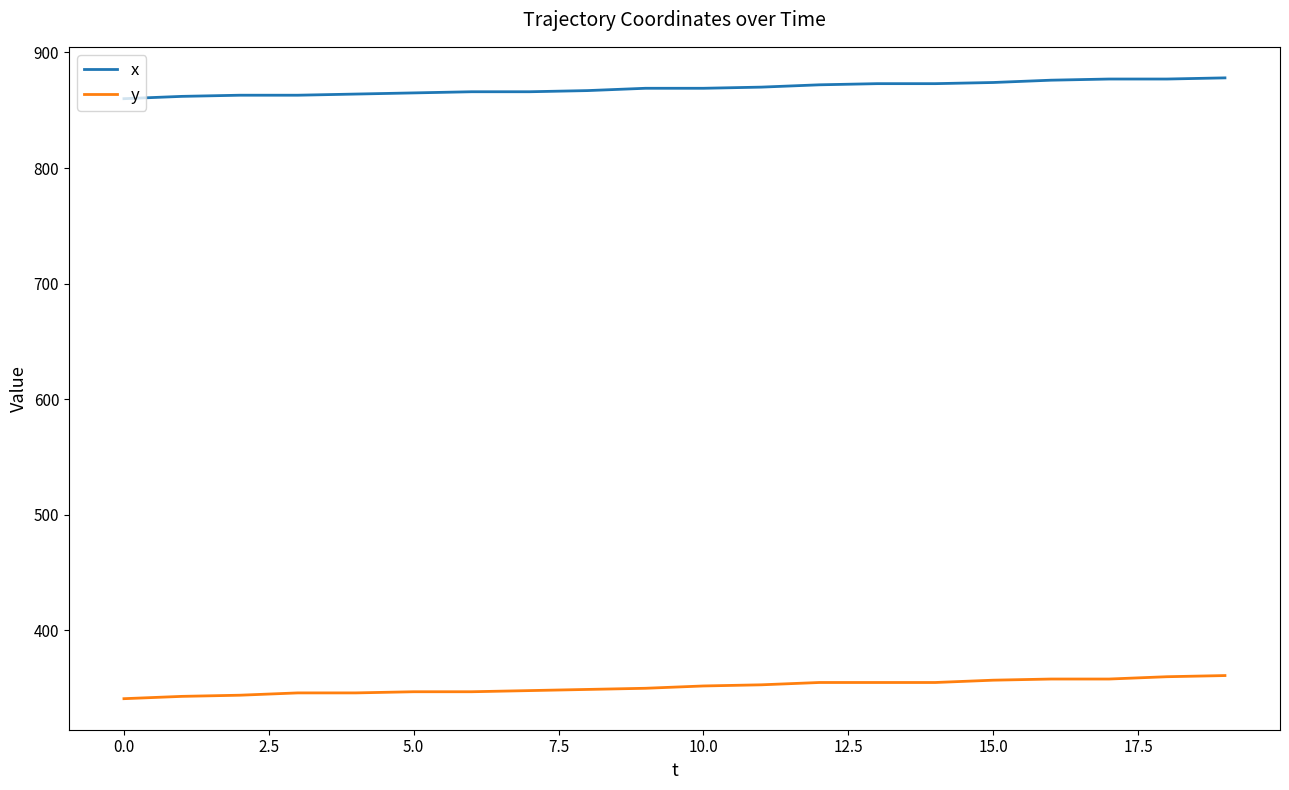

Which series has the largest total across all categories?

x